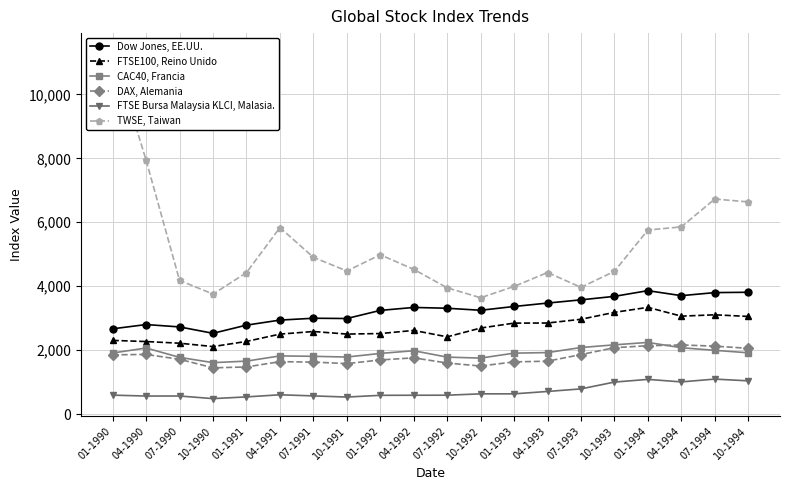

Does the chart have visible grid lines?

Yes